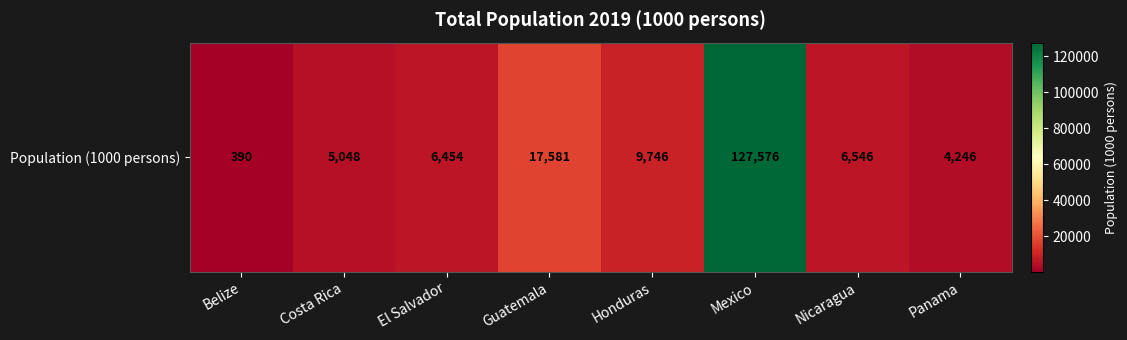

How many data points are less than 6546?

4